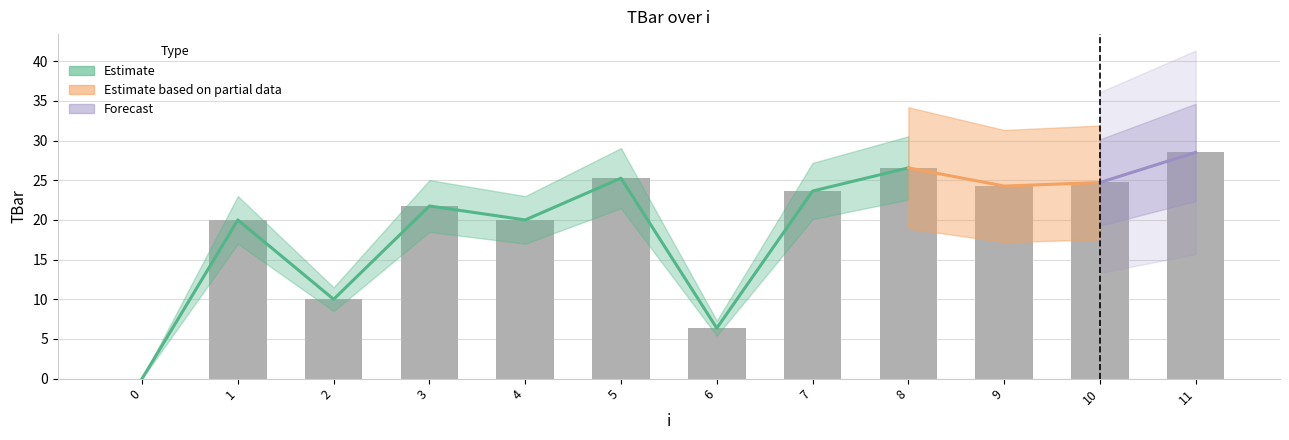

The chart shows a value of 7.5 at 4. True or false?

False